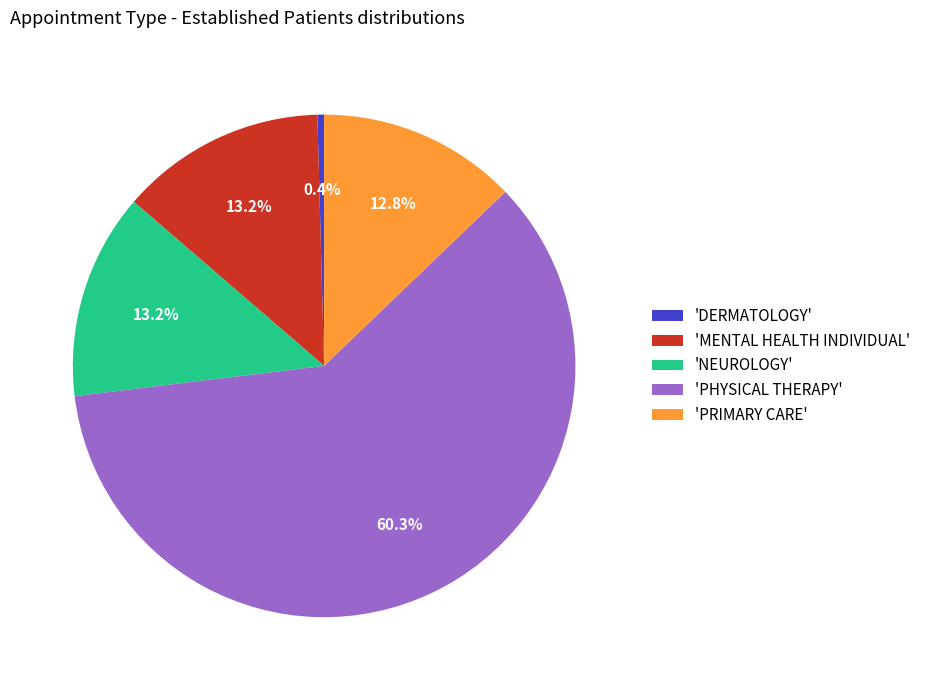

Does 'NEUROLOGY' represent more than half of the total?

No